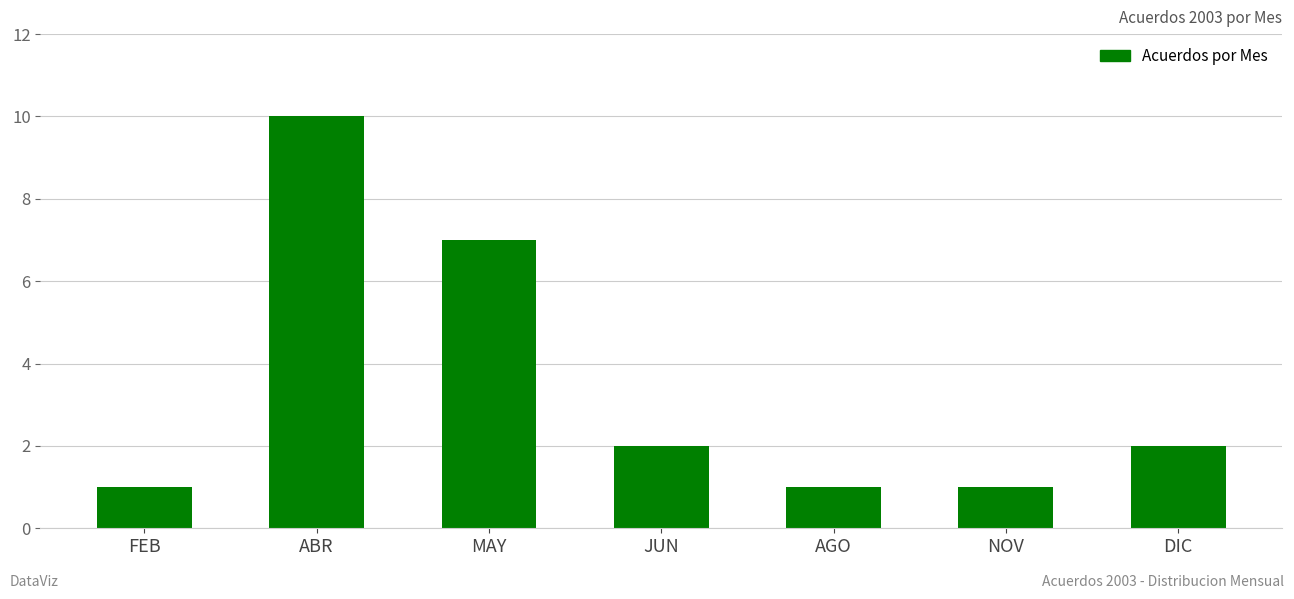

At which label is the value closest to 5?

MAY